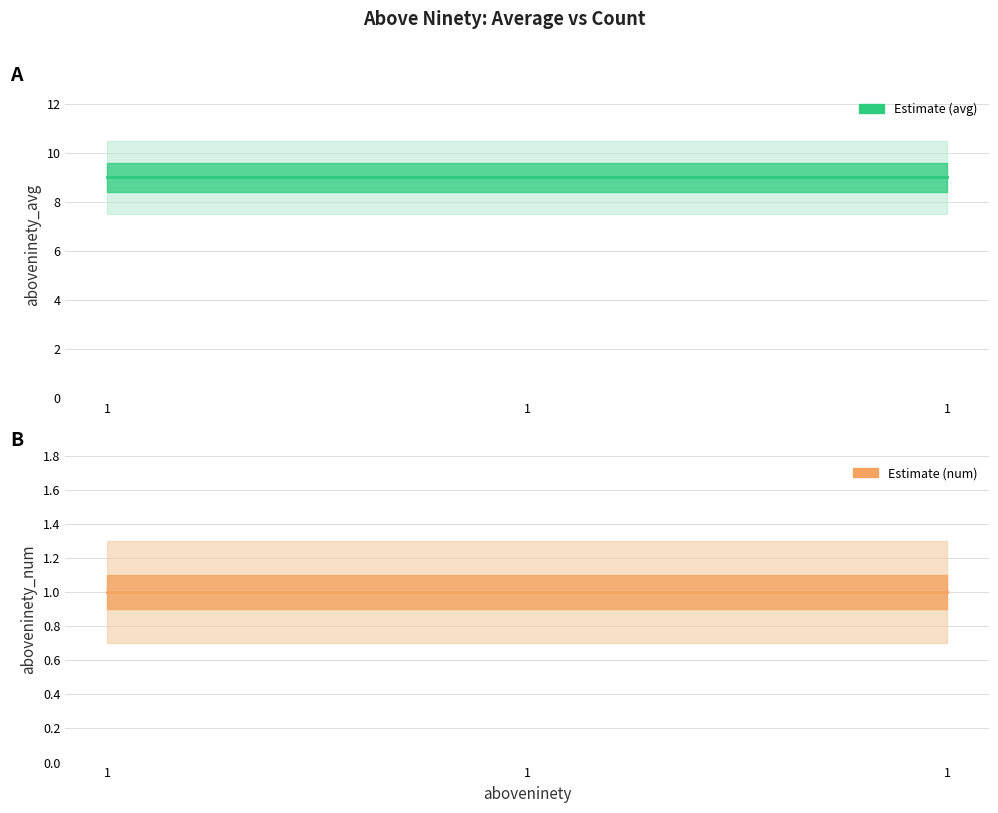

Rank the series by their maximum value, from highest to lowest.

aboveninety_avg, aboveninety_num